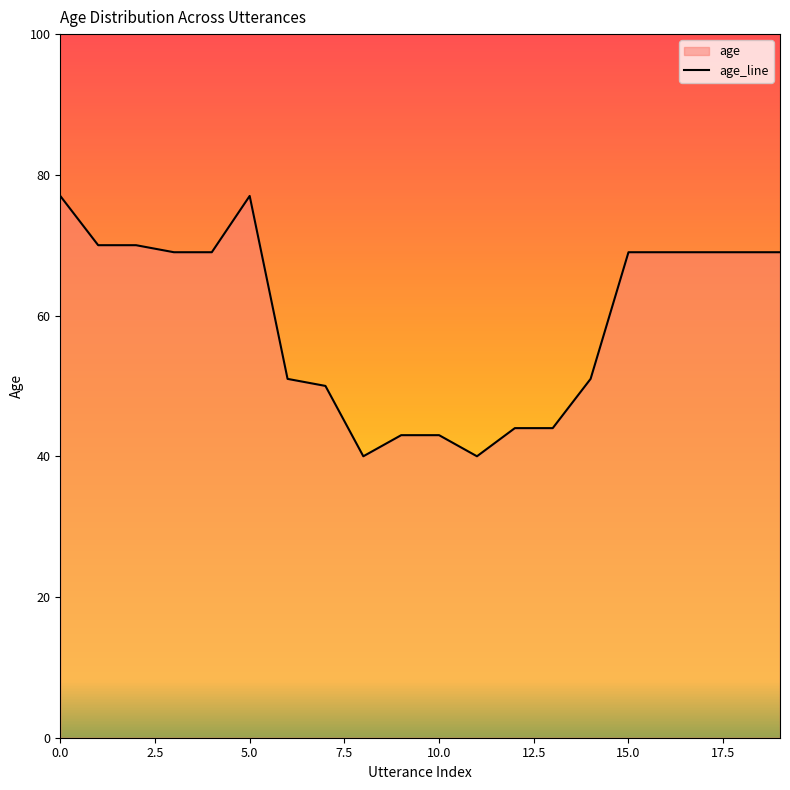

Rank the categories by value from highest to lowest.

0, 5, 1, 2, 3, 4, 15, 16, 17, 18, 19, 6, 14, 7, 12, 13, 9, 10, 8, 11